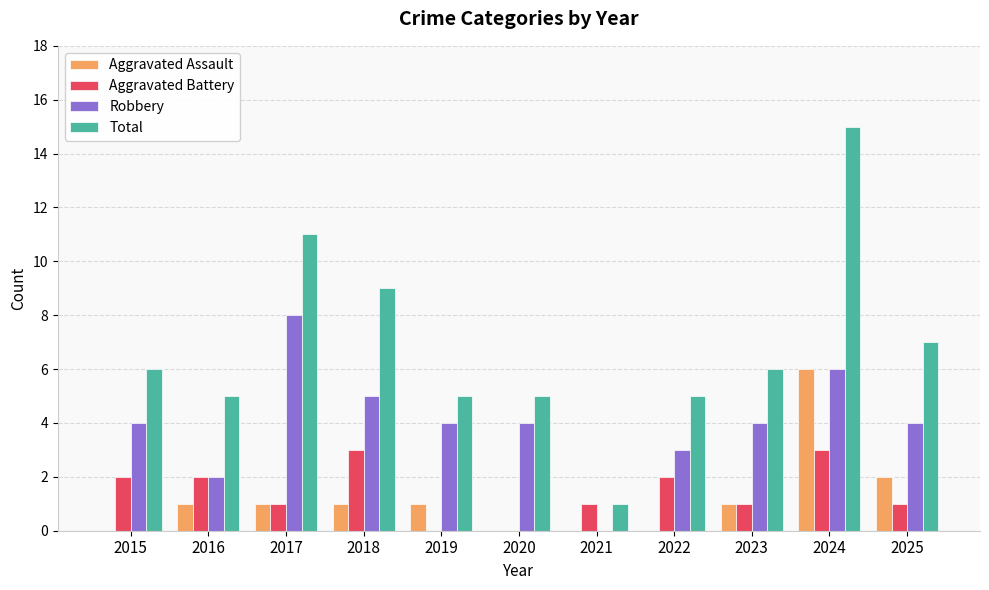

Which series has the largest total across all categories?

Total